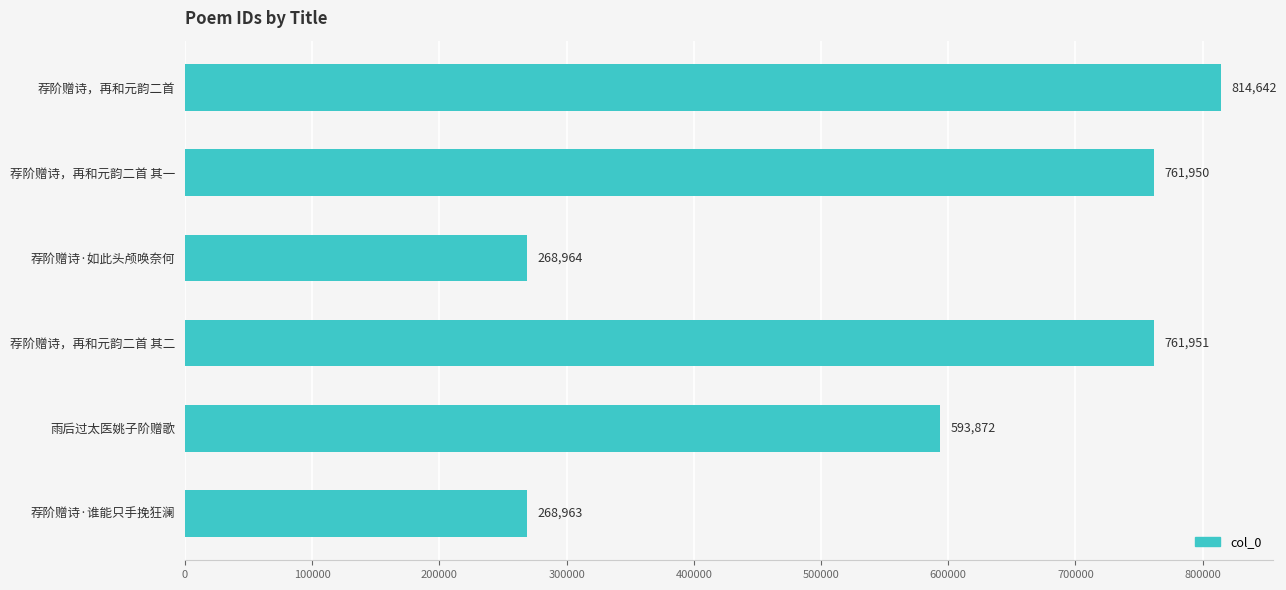

What is the label of the 3rd bar from the bottom?

荐阶赠诗，再和元韵二首 其二